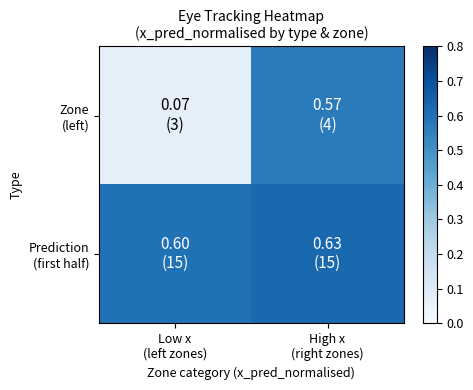

At which category is the sum across all series the highest?

High x
(right zones)